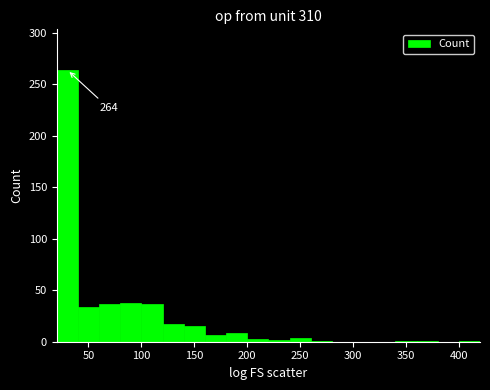

Which range on the x-axis has the tallest bar?

20 to 40